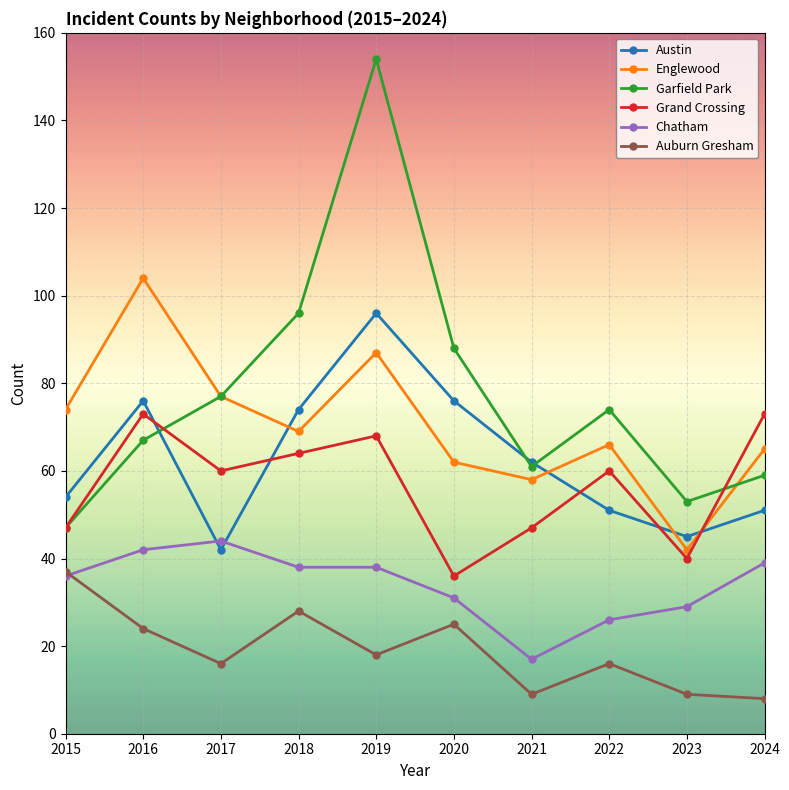

The Chatham series shows 46 at 2020. True or false?

False